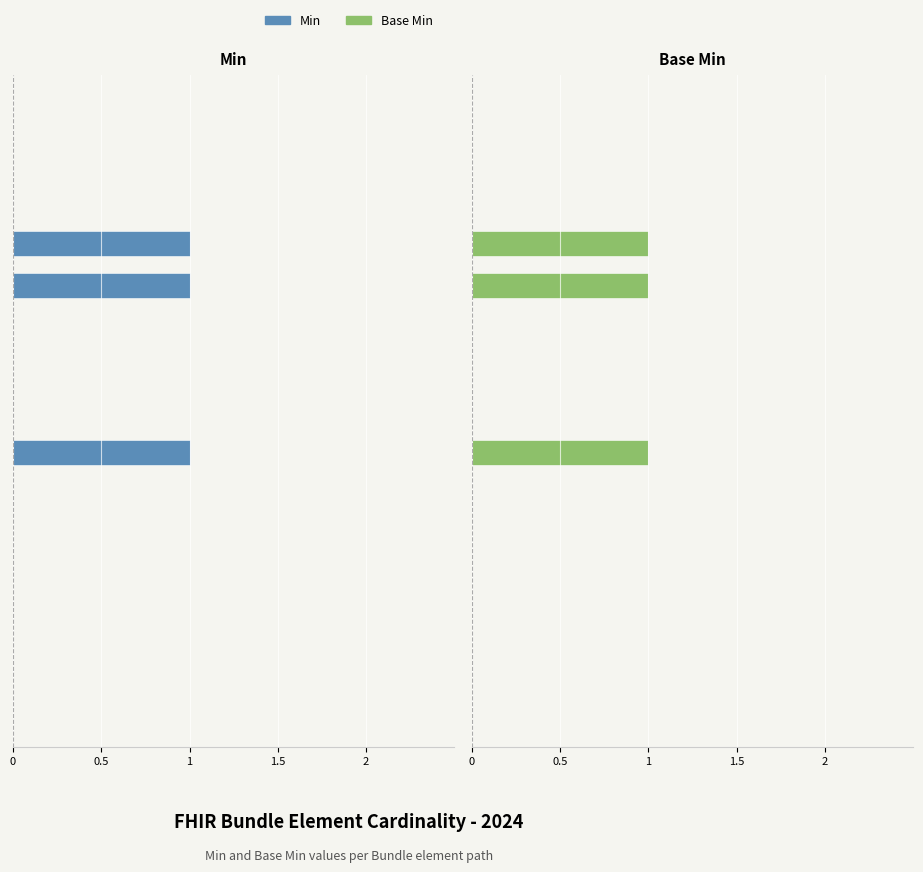

What are all the series names shown in the legend?

Min, Base Min